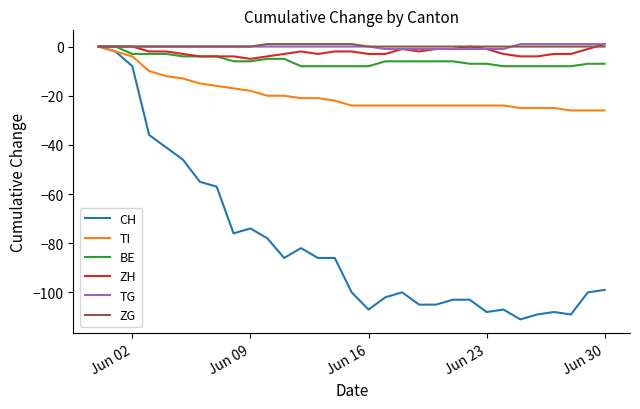

Does the chart display data point markers on the line(s)?

No